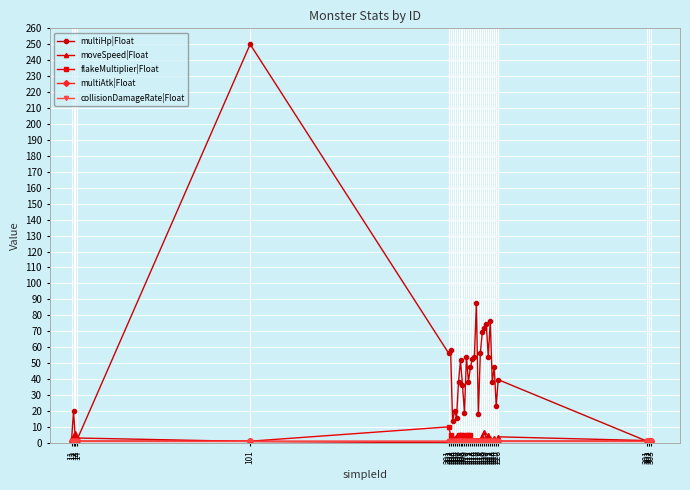

Which series changed the most between 205 and 223?

multiHp|Float